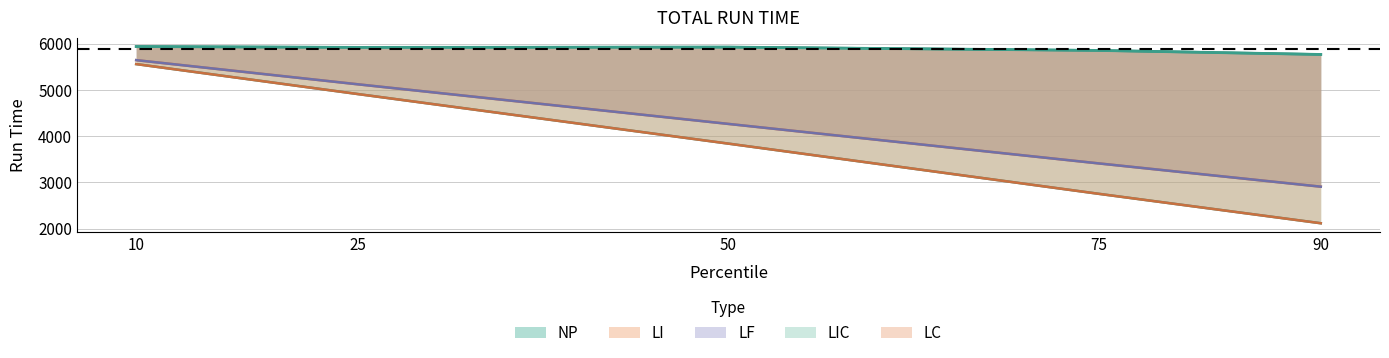

What is the total value across all series at 90?

15817